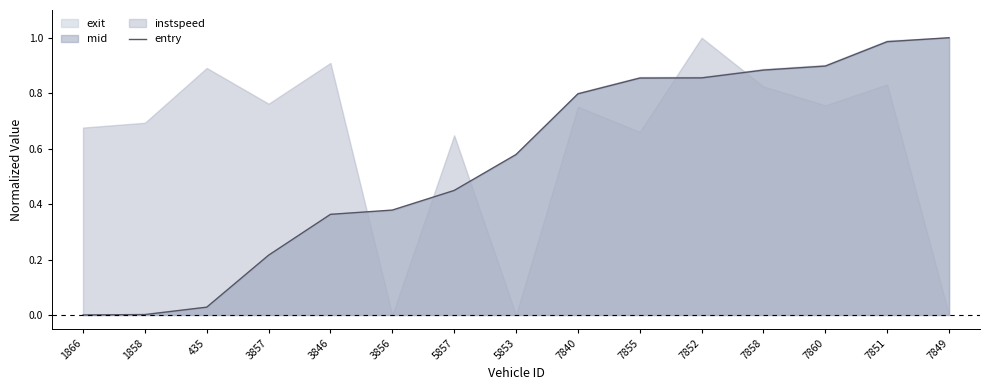

How many lines are shown in the chart?

1